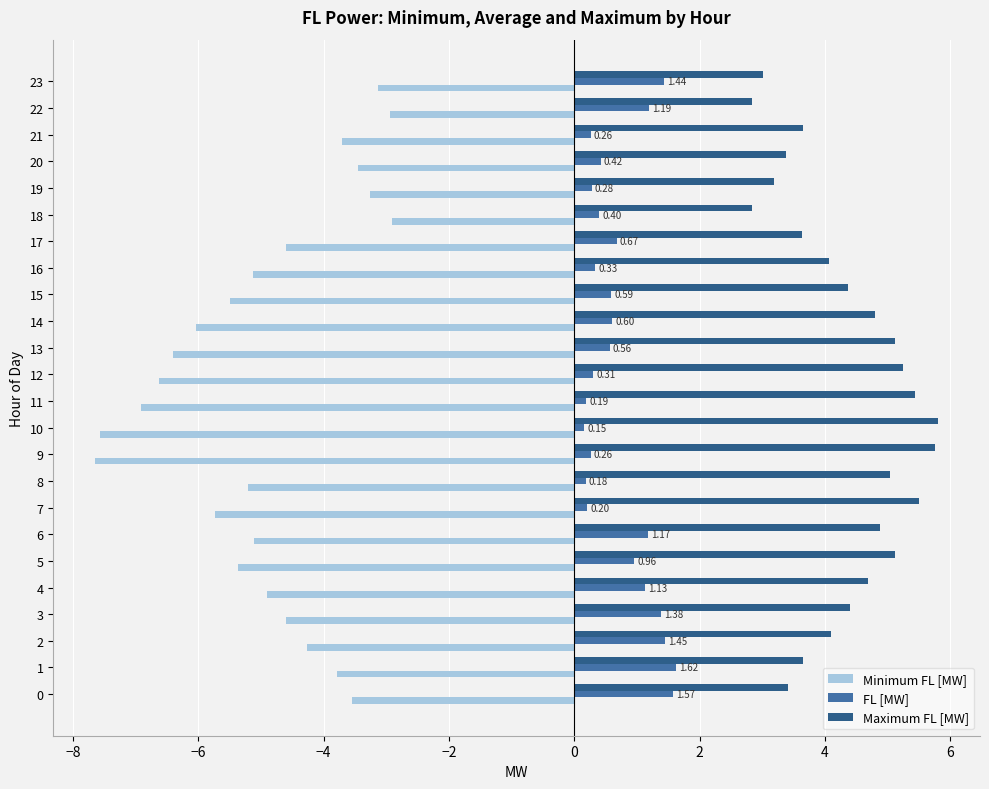

What is the difference between the highest and lowest values at 17?

8.2